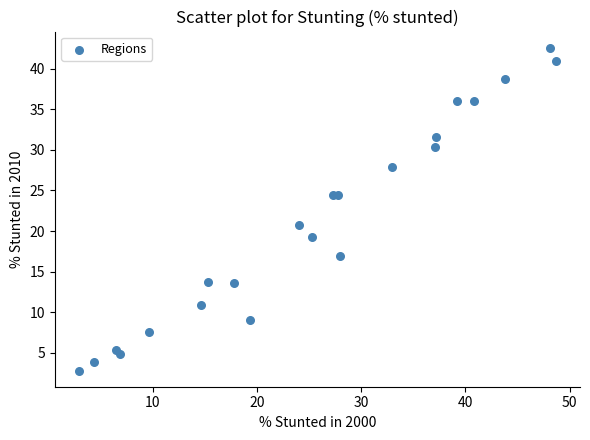

What Y value in the scatter plot is closest to 22?

20.8